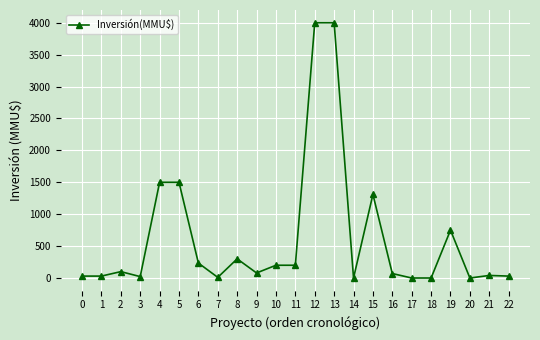

True or false: there are more than 1 points higher than both neighbors.

True